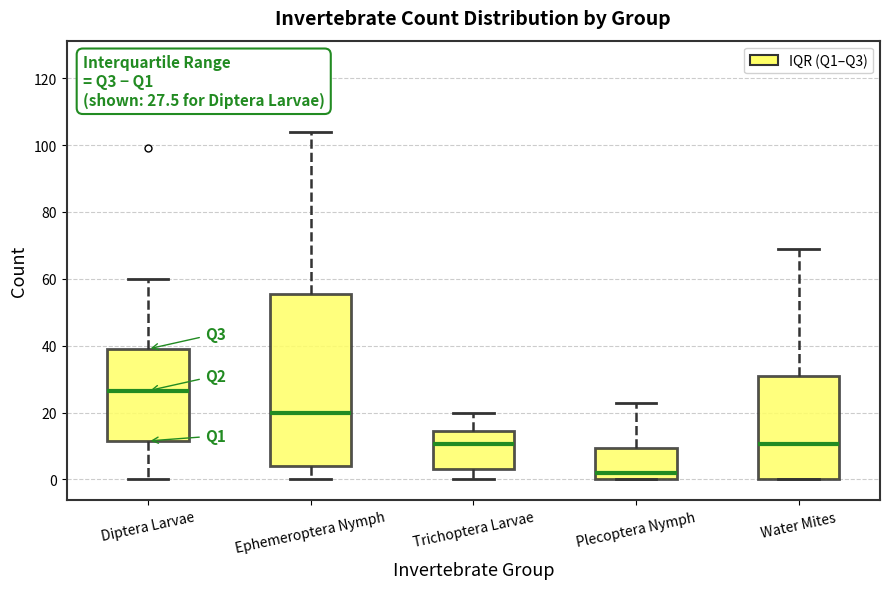

Comparing the boxes themselves (not the whiskers), which one is the tallest?

Ephemeroptera Nymph